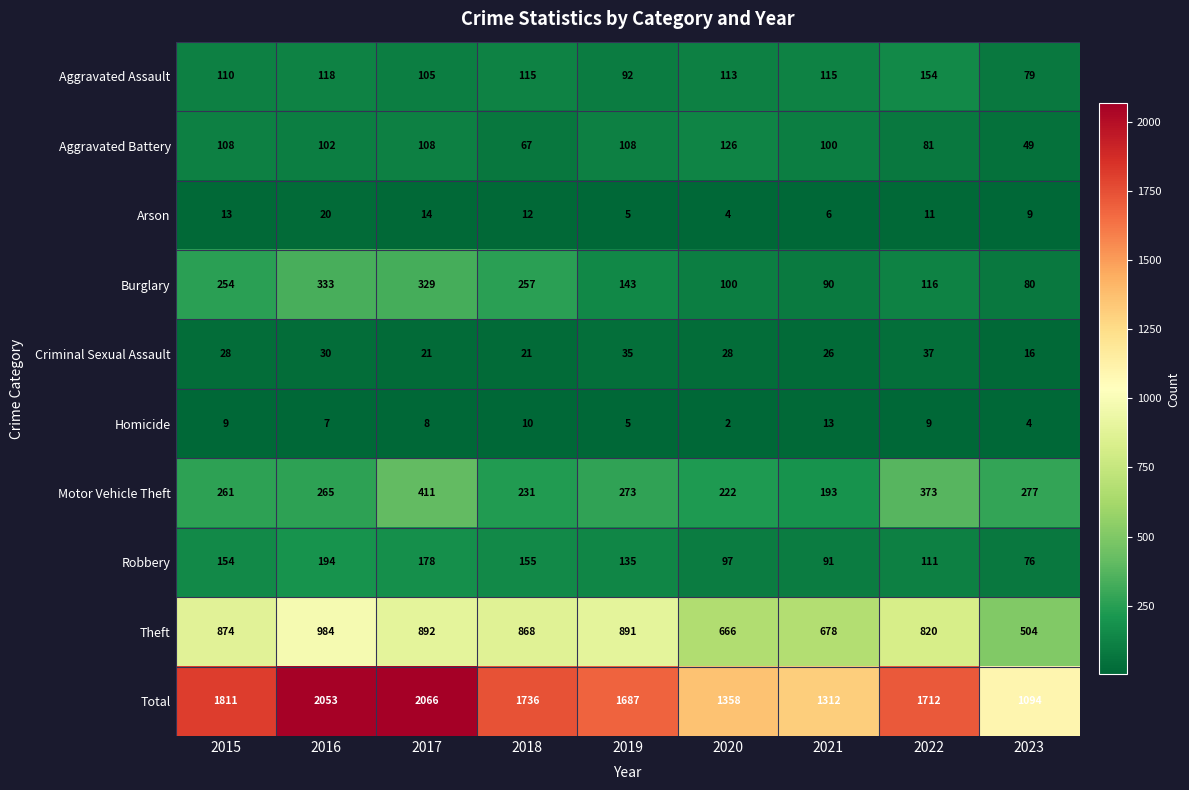

What is the spread (max minus min) of values at 2018?

1726